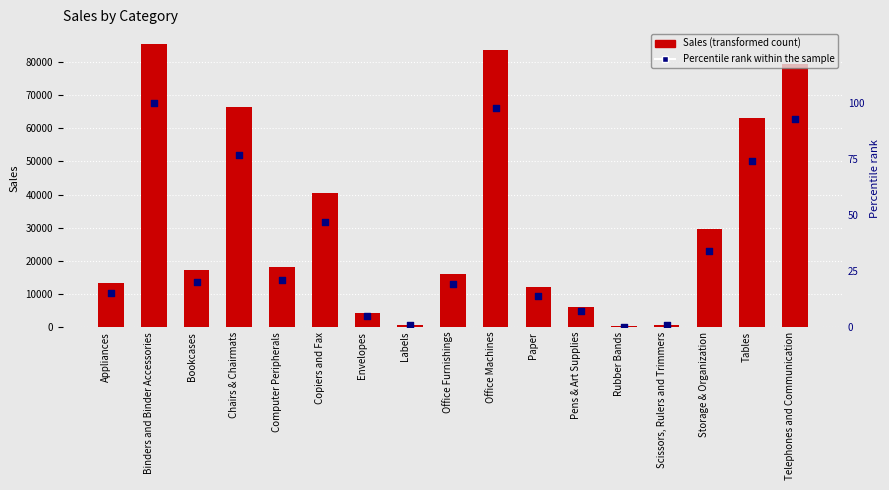

Which series has the largest total across all categories?

Sales